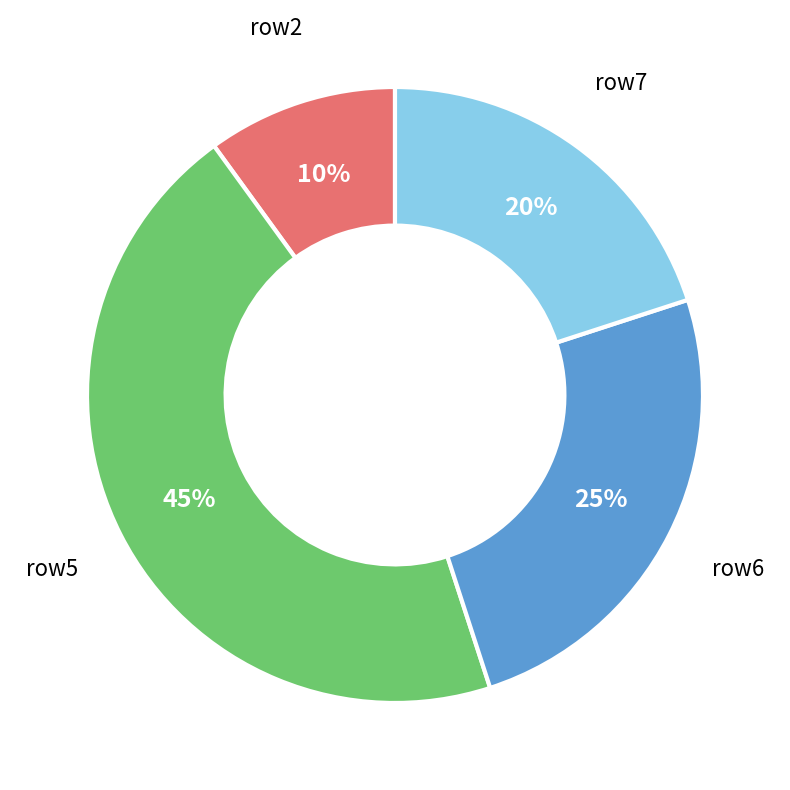

What percentage is the row5 slice, to the nearest percent?

45%